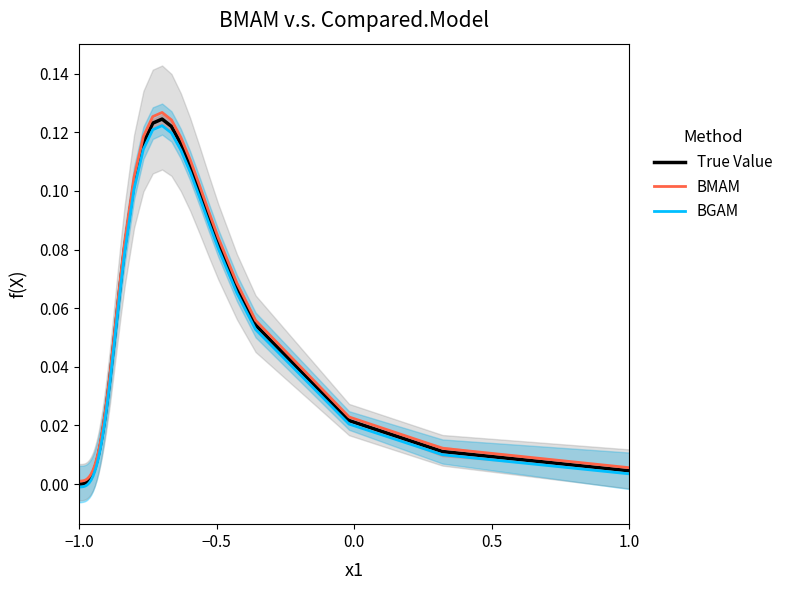

Which category has the lowest value across all series?

−1.0